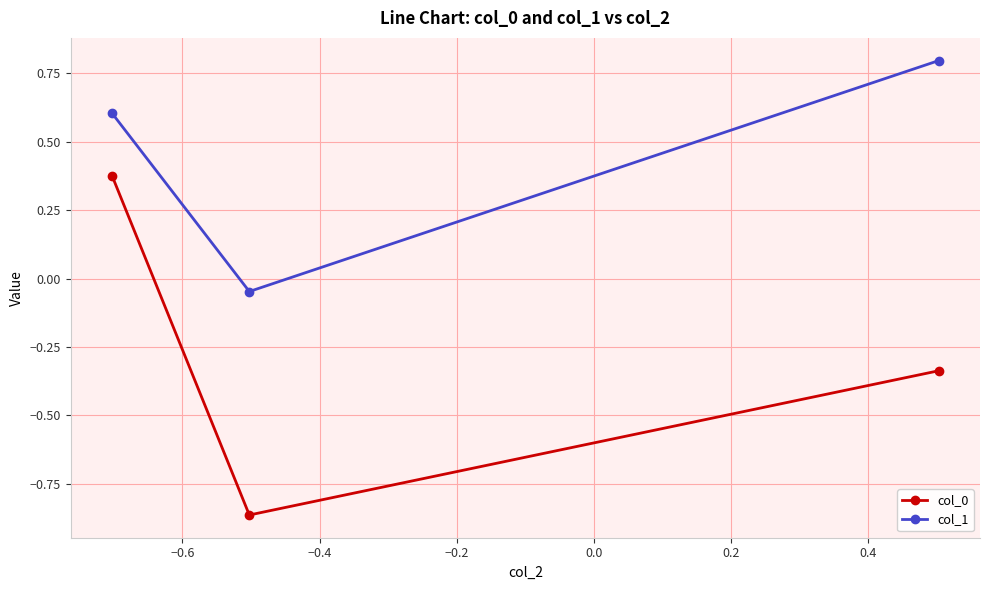

What is the difference between the maximum and minimum values in the col_0 series?

1.2